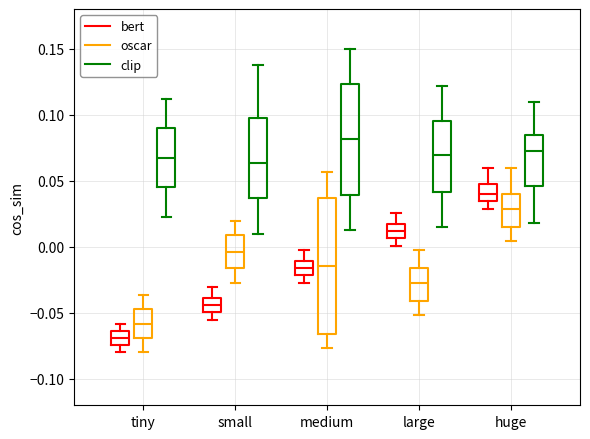

Reading left to right, read every box against the y-axis: the position of its median line, the range the box covers, and the ends of its whiskers. The values are not printed on the chart, so give them approximately, as read against the axis.

tiny (bert): median -0.070, box -0.075 to -0.065, whiskers -0.080 to -0.060
tiny (oscar): median -0.060, box -0.070 to -0.045, whiskers -0.080 to -0.035
tiny (clip): median 0.065, box 0.045 to 0.090, whiskers 0.025 to 0.110
small (bert): median -0.045, box -0.050 to -0.040, whiskers -0.055 to -0.030
small (oscar): median -0.005, box -0.015 to 0.010, whiskers -0.025 to 0.020
small (clip): median 0.065, box 0.035 to 0.100, whiskers 0.010 to 0.135
medium (bert): median -0.015, box -0.020 to -0.010, whiskers -0.025 to 0.000
medium (oscar): median -0.015, box -0.065 to 0.035, whiskers -0.075 to 0.055
medium (clip): median 0.080, box 0.040 to 0.125, whiskers 0.015 to 0.150
large (bert): median 0.010, box 0.005 to 0.015, whiskers 0.000 to 0.025
large (oscar): median -0.025, box -0.040 to -0.015, whiskers -0.050 to 0.000
large (clip): median 0.070, box 0.040 to 0.095, whiskers 0.015 to 0.120
huge (bert): median 0.040, box 0.035 to 0.050, whiskers 0.030 to 0.060
huge (oscar): median 0.030, box 0.015 to 0.040, whiskers 0.005 to 0.060
huge (clip): median 0.070, box 0.045 to 0.085, whiskers 0.020 to 0.110